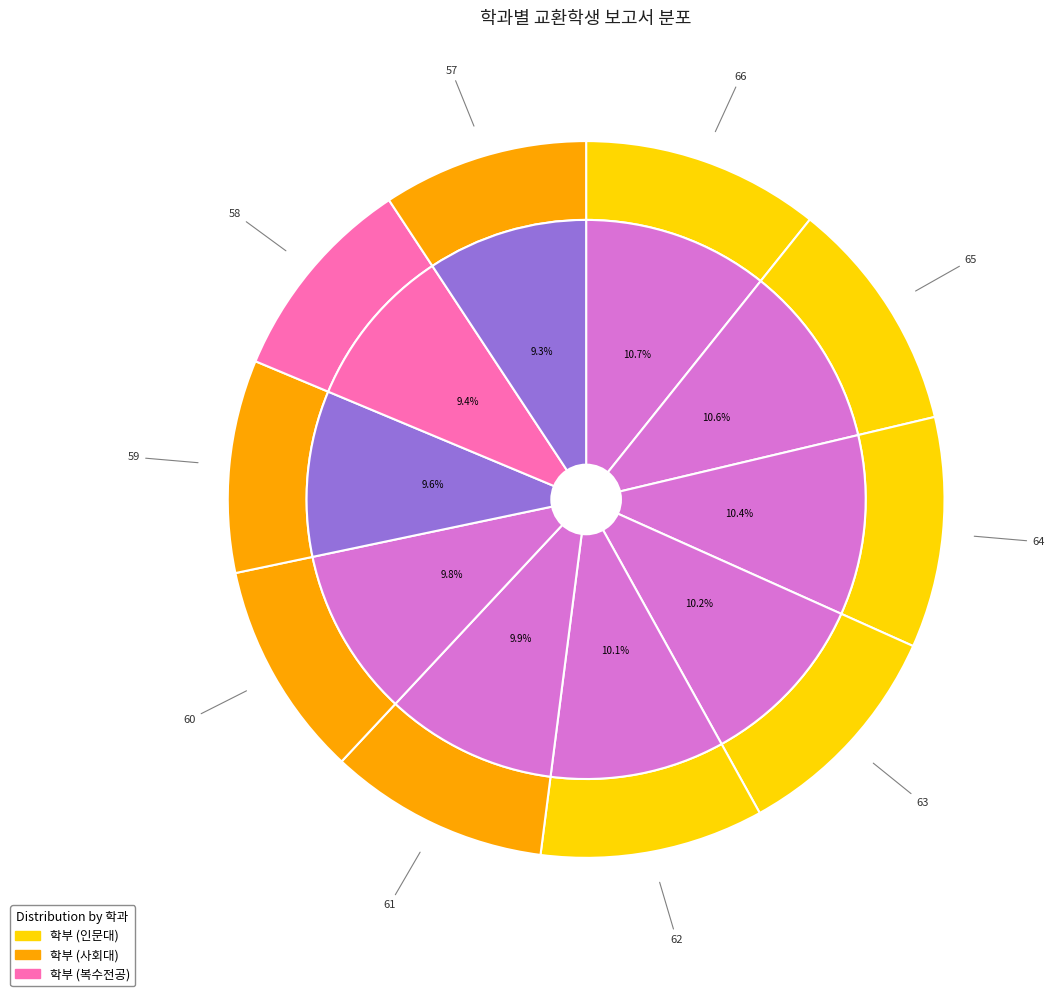

Is there any slice that represents more than half of the pie?

No